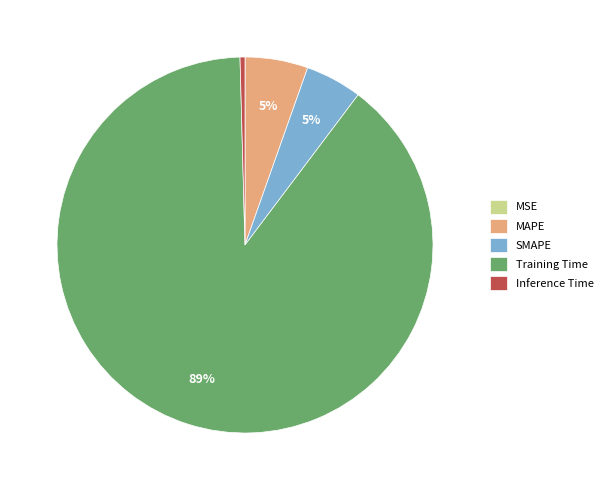

Between MAPE and Inference Time, which is larger?

MAPE